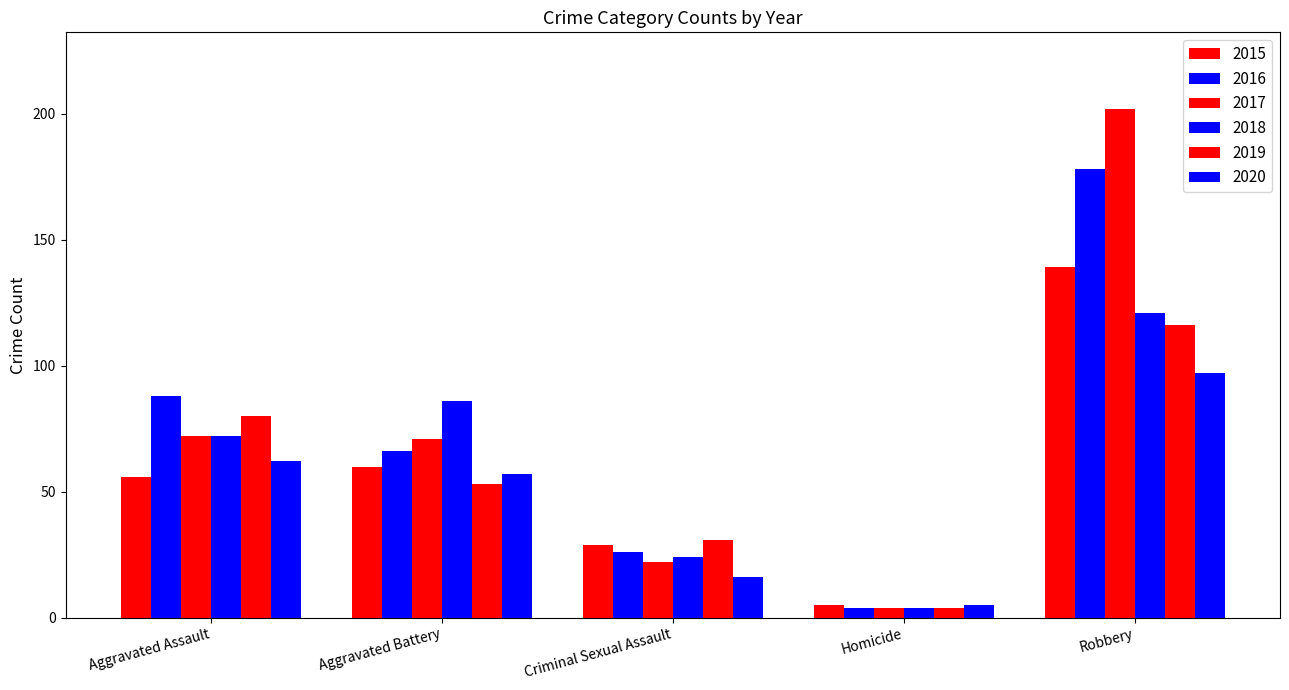

List the series in order of their peak value, lowest first.

2020, 2019, 2018, 2015, 2016, 2017